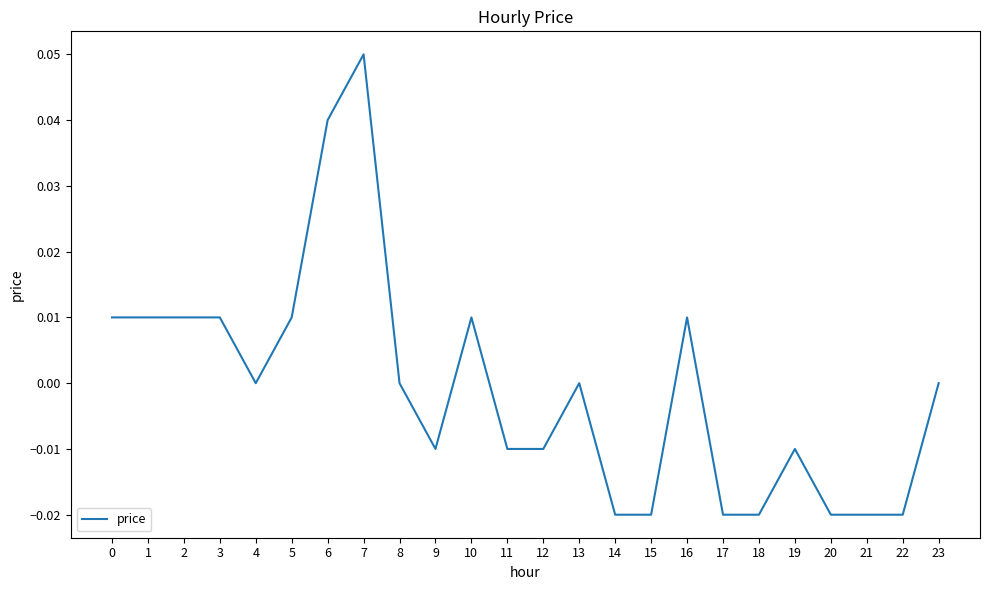

True or false: the data shows 0.0 at 7.

False